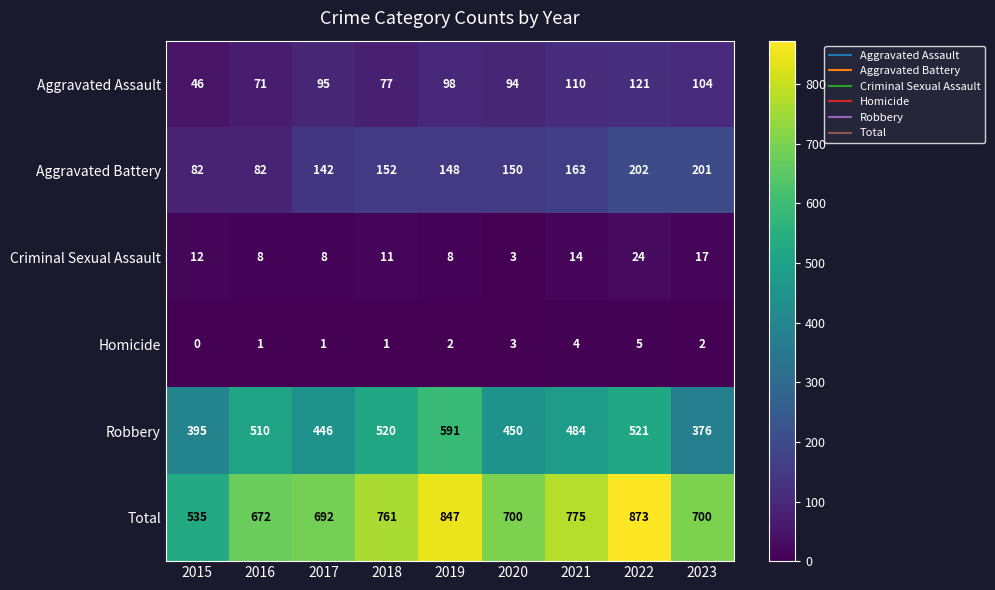

What is the difference between the highest and lowest values at 2022?

868